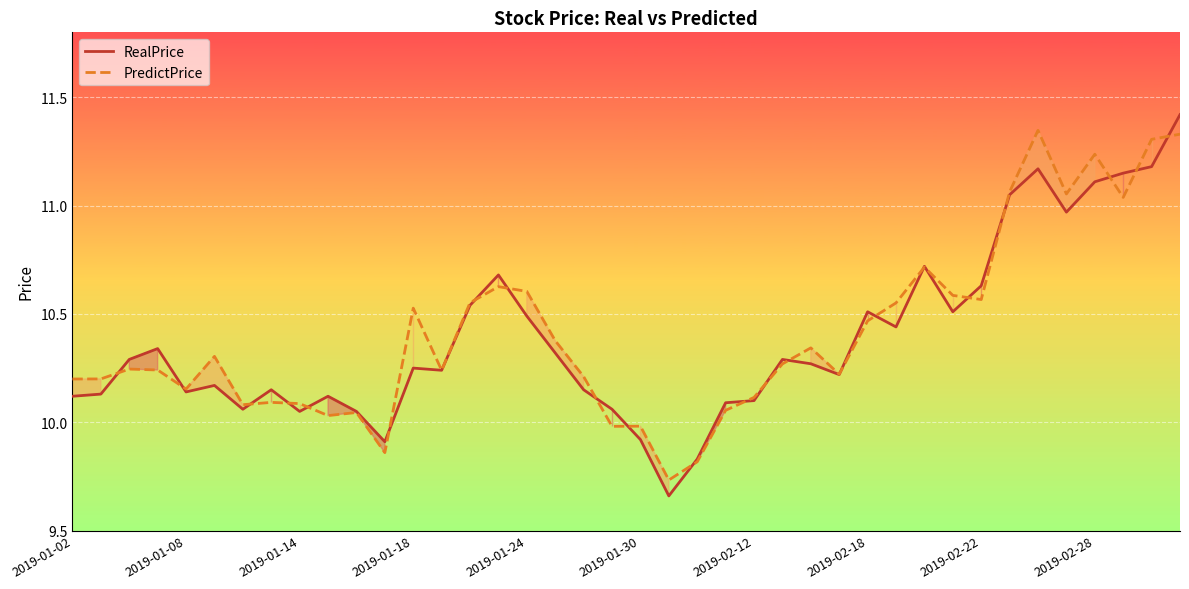

What is the sum of all RealPrice values?

415.5